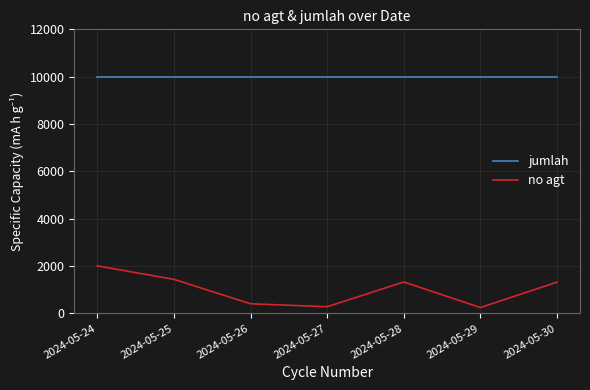

Which series has the largest range (max minus min)?

no agt